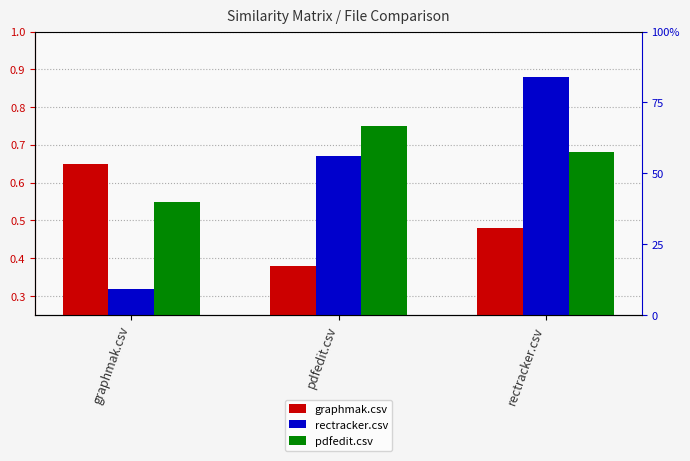

At how many categories does at least one series exceed 0?

3